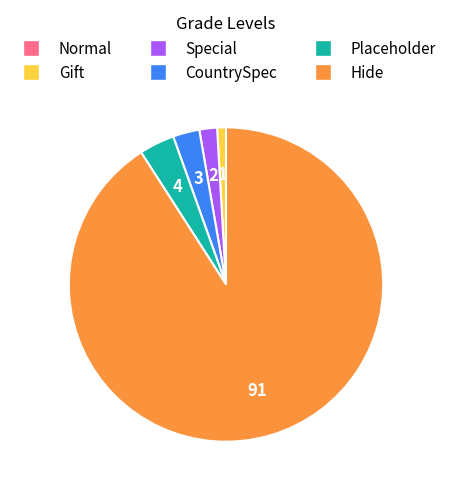

Is Hide the majority of the pie?

Yes